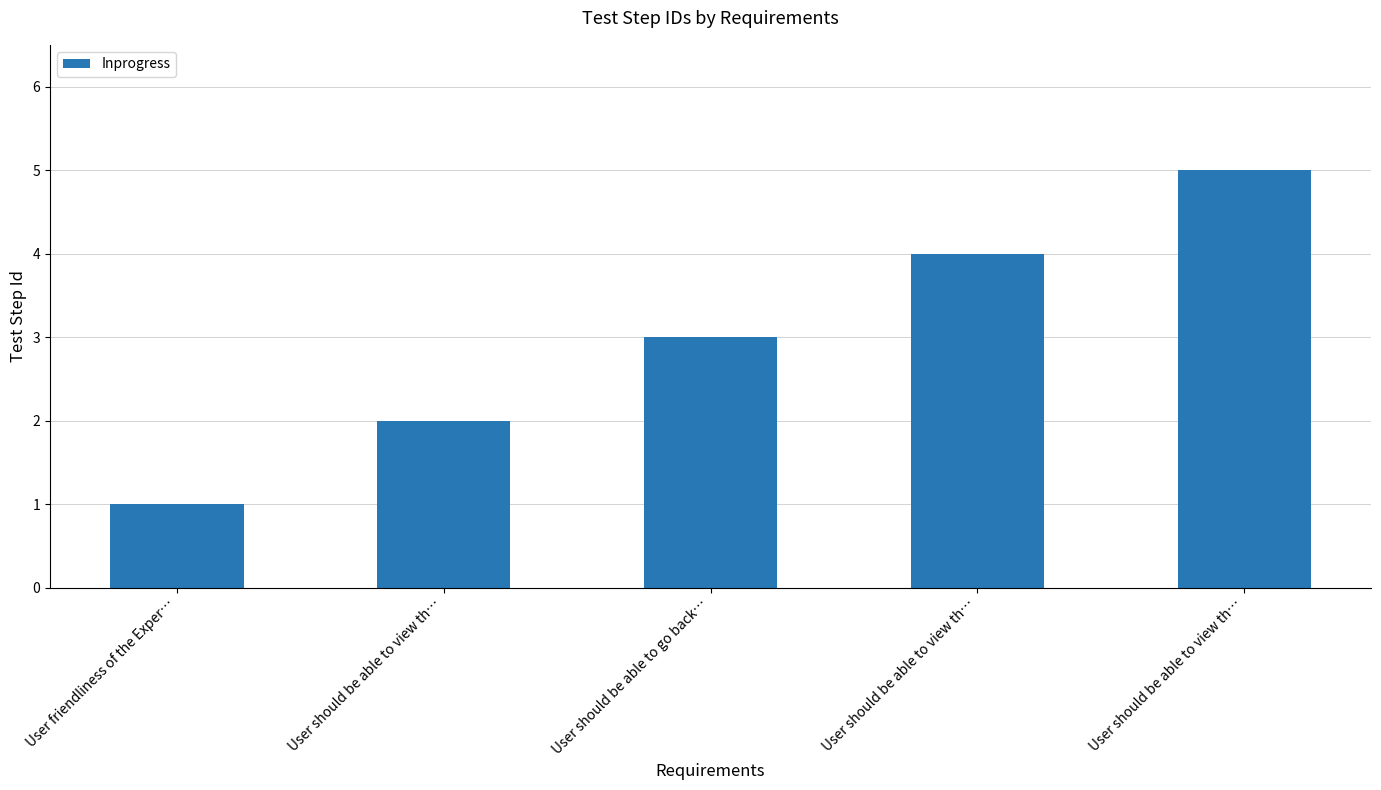

Which has a higher value, User should be able to go back… or User friendliness of the Exper…?

User should be able to go back…